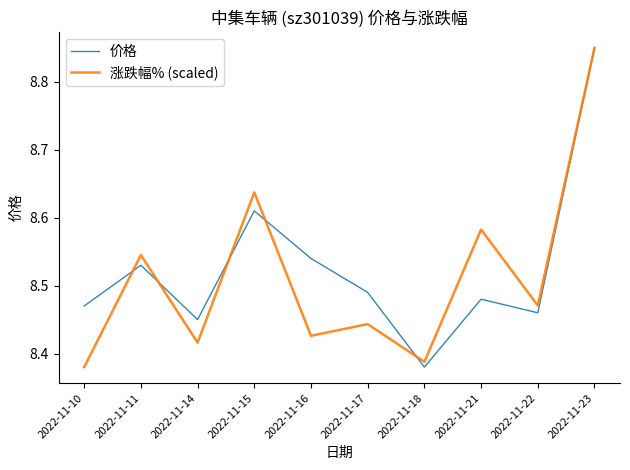

True or false: 价格 has a value of 13.4 at 2022-11-21.

False